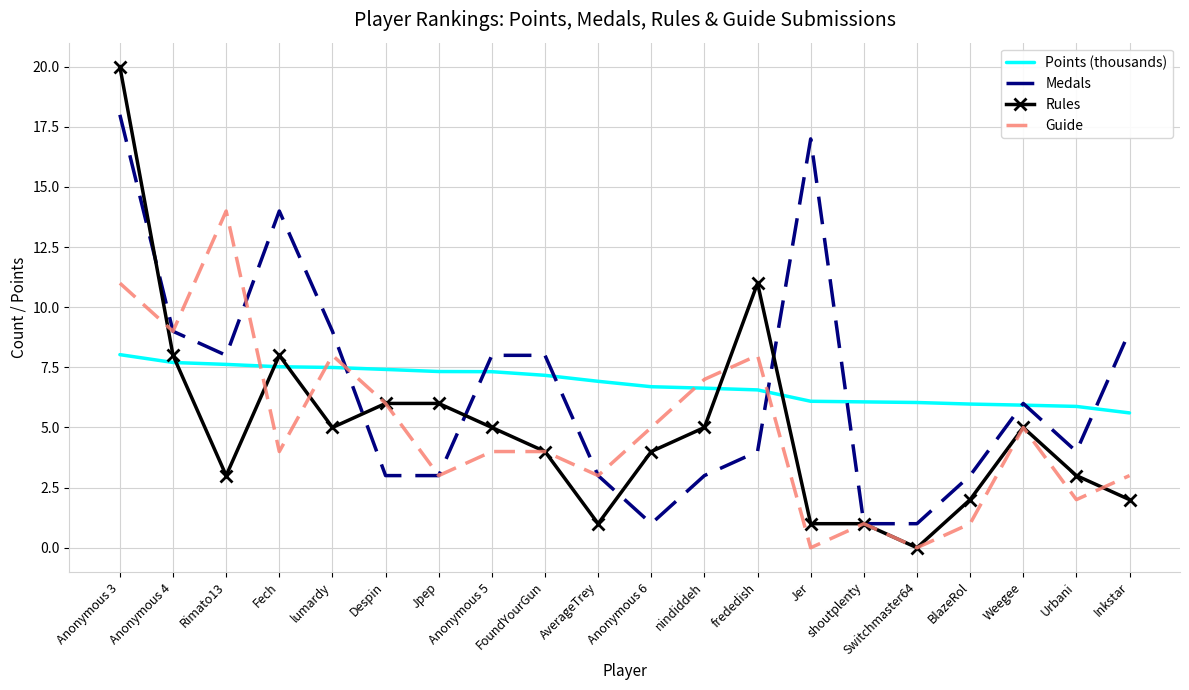

At which category is the sum across all series the highest?

Anonymous 3